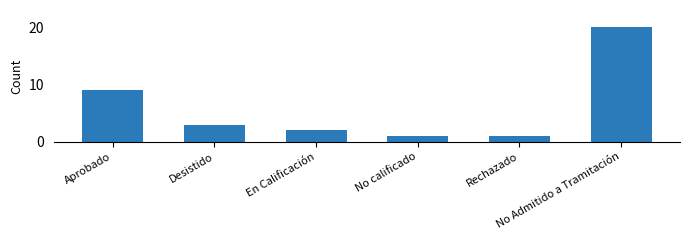

Reading right to left, list all the values displayed in this chart.

No Admitido a Tramitación=20	Rechazado=1	No calificado=1	En Calificación=2	Desistido=3	Aprobado=9